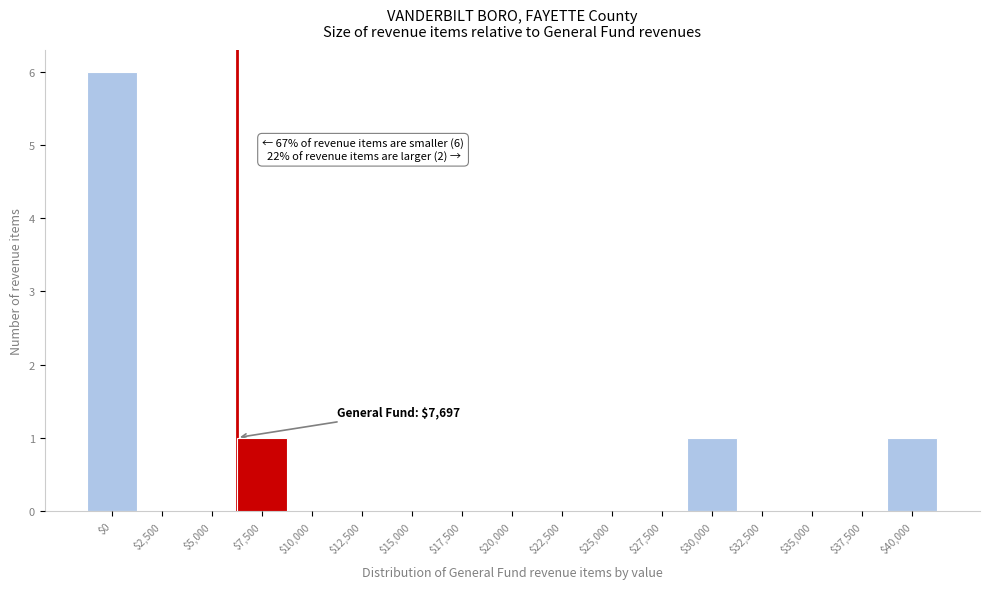

What is the maximum value shown in the chart?

6